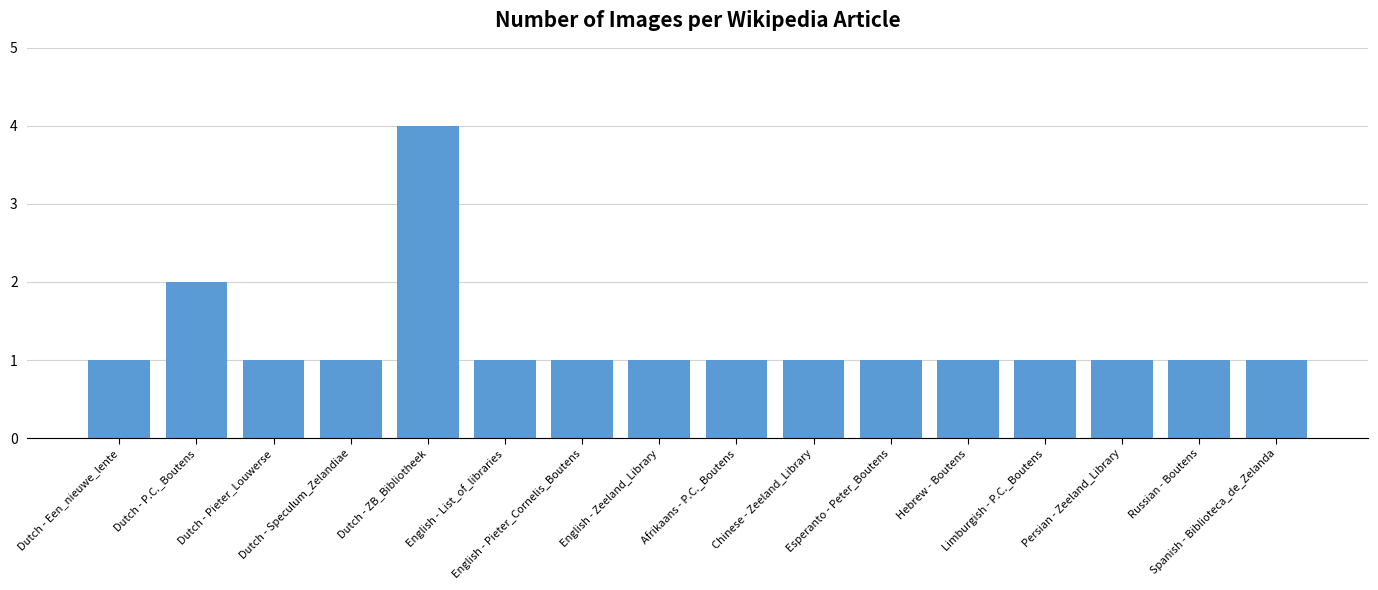

How many bars are there in total?

16